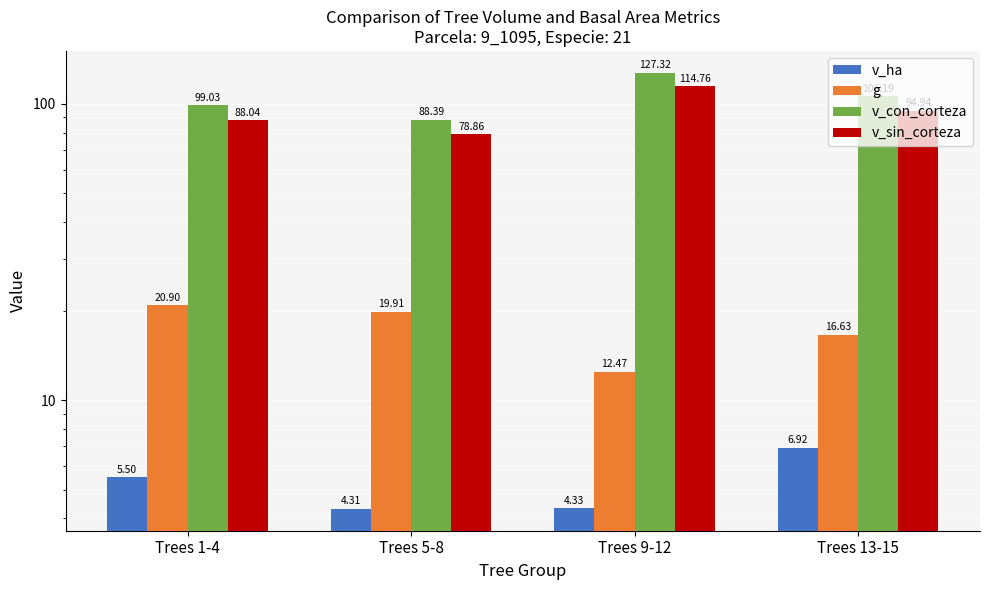

List the labels in order of v_ha value, largest first.

Trees 13-15, Trees 1-4, Trees 9-12, Trees 5-8